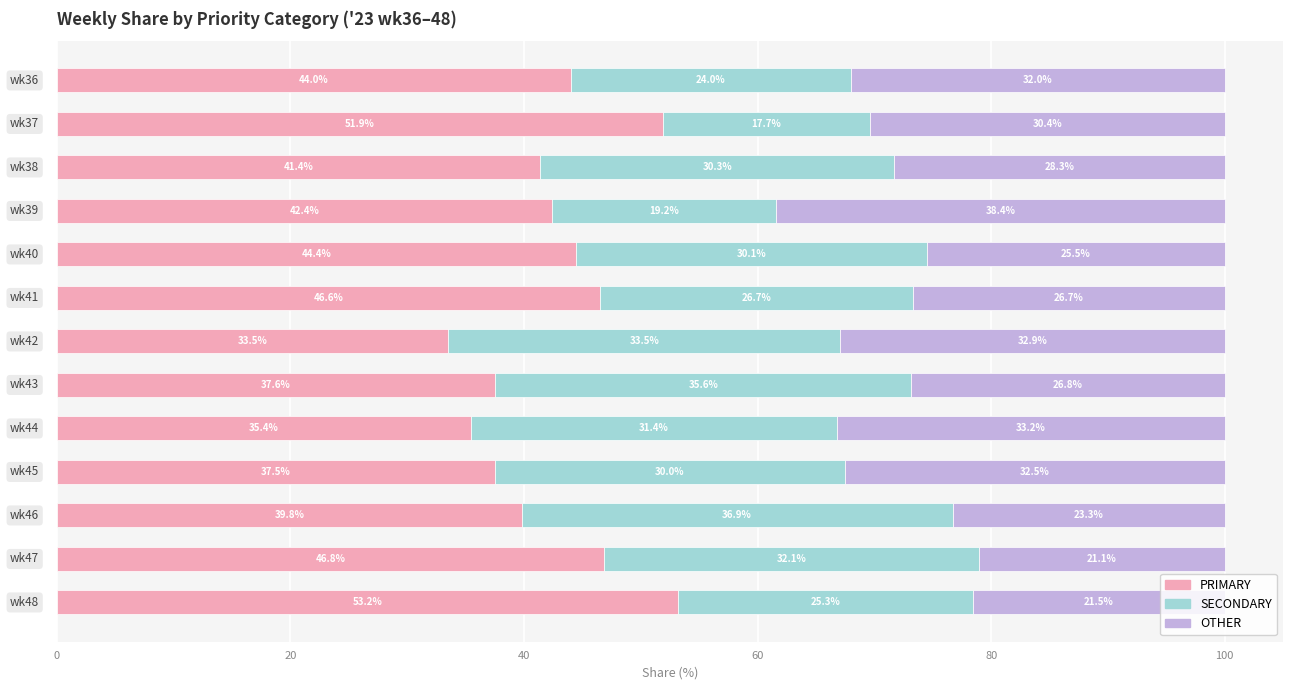

What is the average value of the PRIMARY series?

42.7